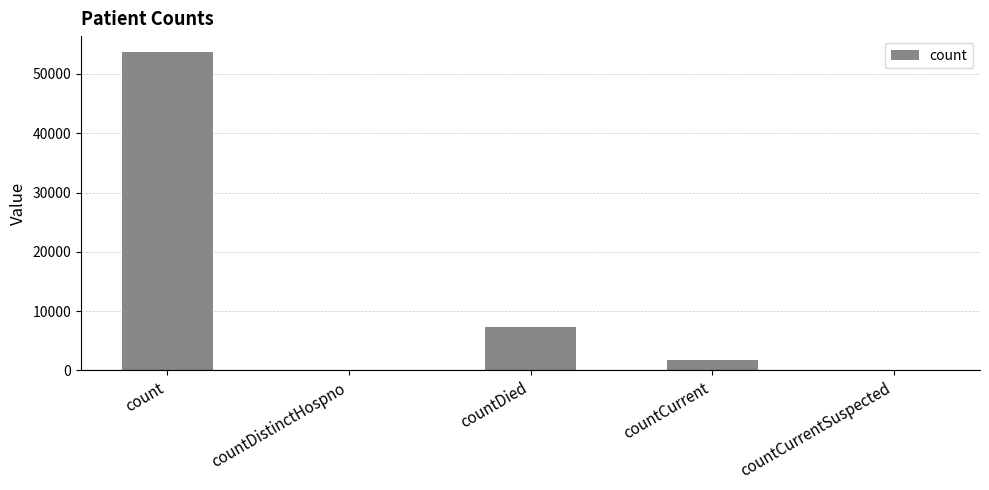

Is it true that the value at countDied is 7378?

True